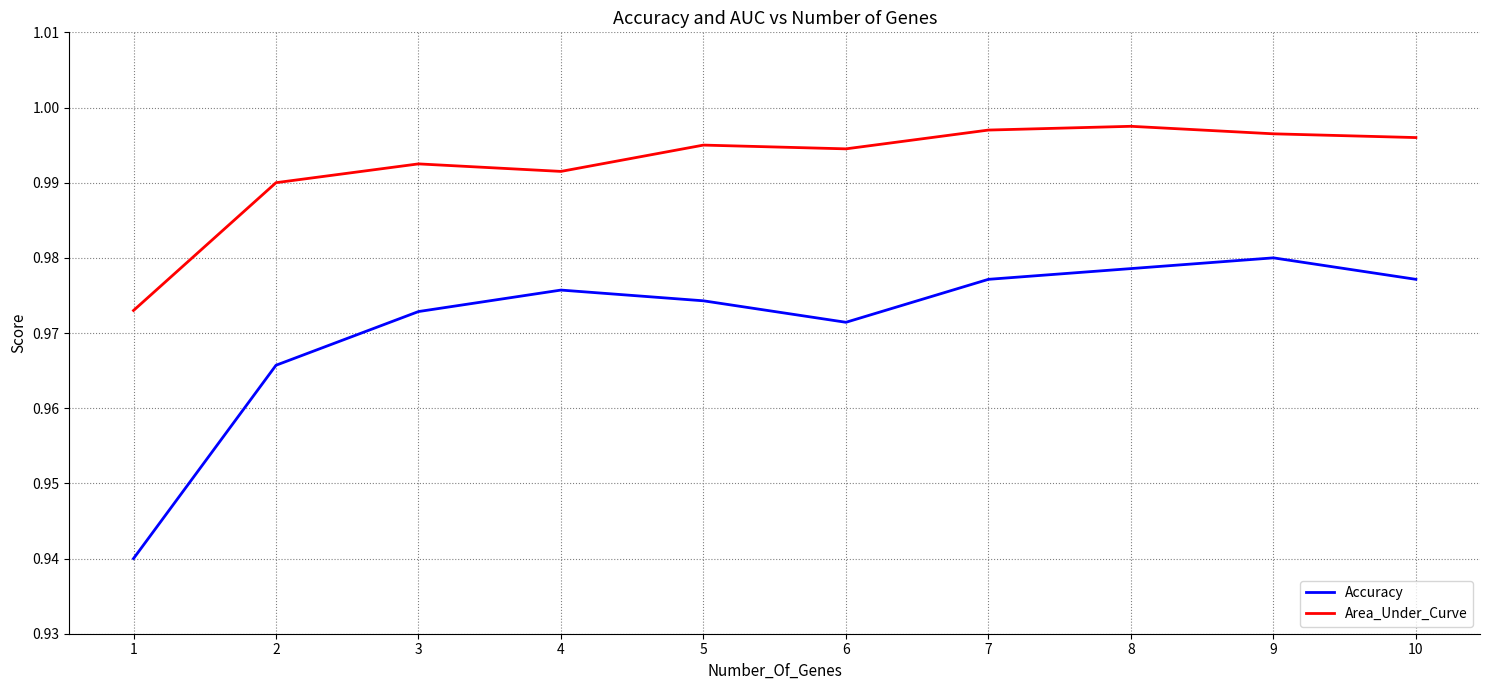

List the series in order of their overall mean, lowest first.

Accuracy, Area_Under_Curve